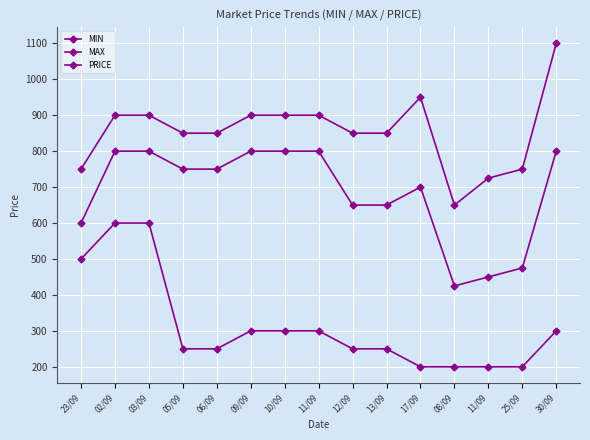

What is the maximum value for PRICE?

800